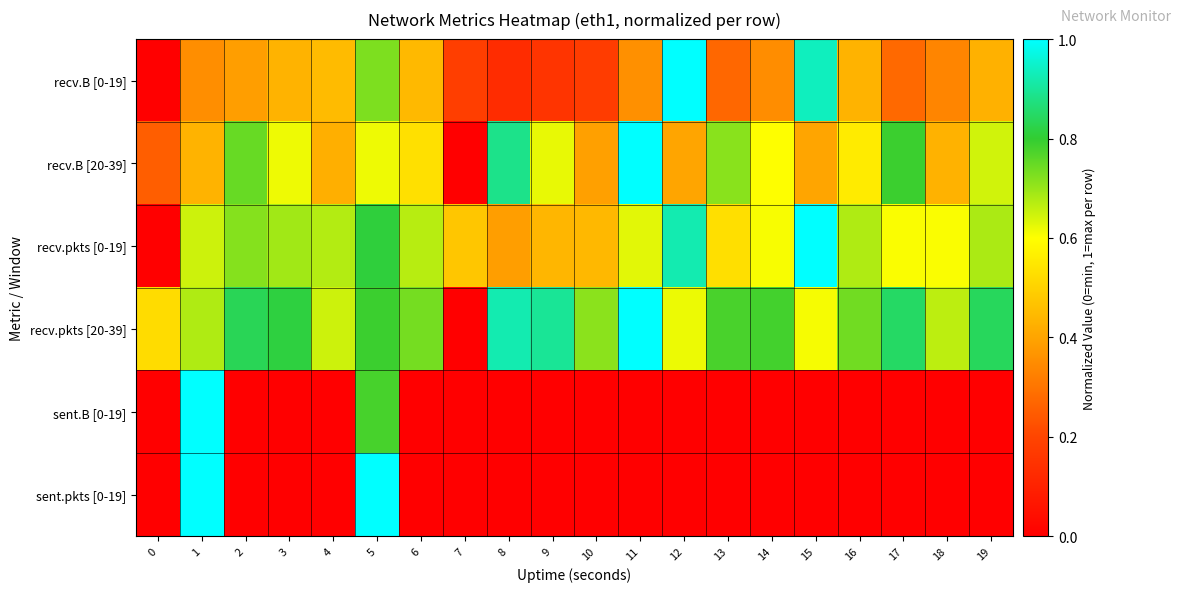

Reading left to right, transcribe all the data shown in this chart.

recv.B [0-19]: 0=0.0	1=0.4	2=0.4	3=0.4	4=0.5	5=0.7	6=0.4	7=0.2	8=0.1	9=0.2	10=0.2	11=0.4	12=1.0	13=0.3	14=0.4	15=0.9	16=0.4	17=0.3	18=0.3	19=0.4
recv.B [20-39]: 0=0.3	1=0.4	2=0.7	3=0.6	4=0.4	5=0.6	6=0.5	7=0.0	8=0.9	9=0.6	10=0.4	11=1.0	12=0.4	13=0.7	14=0.6	15=0.4	16=0.6	17=0.8	18=0.4	19=0.6
recv.pkts [0-19]: 0=0.0	1=0.6	2=0.7	3=0.7	4=0.7	5=0.8	6=0.7	7=0.5	8=0.4	9=0.4	10=0.4	11=0.6	12=0.9	13=0.5	14=0.6	15=1.0	16=0.7	17=0.6	18=0.6	19=0.7
recv.pkts [20-39]: 0=0.5	1=0.7	2=0.8	3=0.8	4=0.6	5=0.8	6=0.7	7=0.0	8=0.9	9=0.9	10=0.7	11=1.0	12=0.6	13=0.8	14=0.8	15=0.6	16=0.7	17=0.8	18=0.7	19=0.8
sent.B [0-19]: 0=0.0	1=1.0	2=0.0	3=0.0	4=0.0	5=0.8	6=0.0	7=0.0	8=0.0	9=0.0	10=0.0	11=0.0	12=0.0	13=0.0	14=0.0	15=0.0	16=0.0	17=0.0	18=0.0	19=0.0
sent.pkts [0-19]: 0=0.0	1=1.0	2=0.0	3=0.0	4=0.0	5=1.0	6=0.0	7=0.0	8=0.0	9=0.0	10=0.0	11=0.0	12=0.0	13=0.0	14=0.0	15=0.0	16=0.0	17=0.0	18=0.0	19=0.0